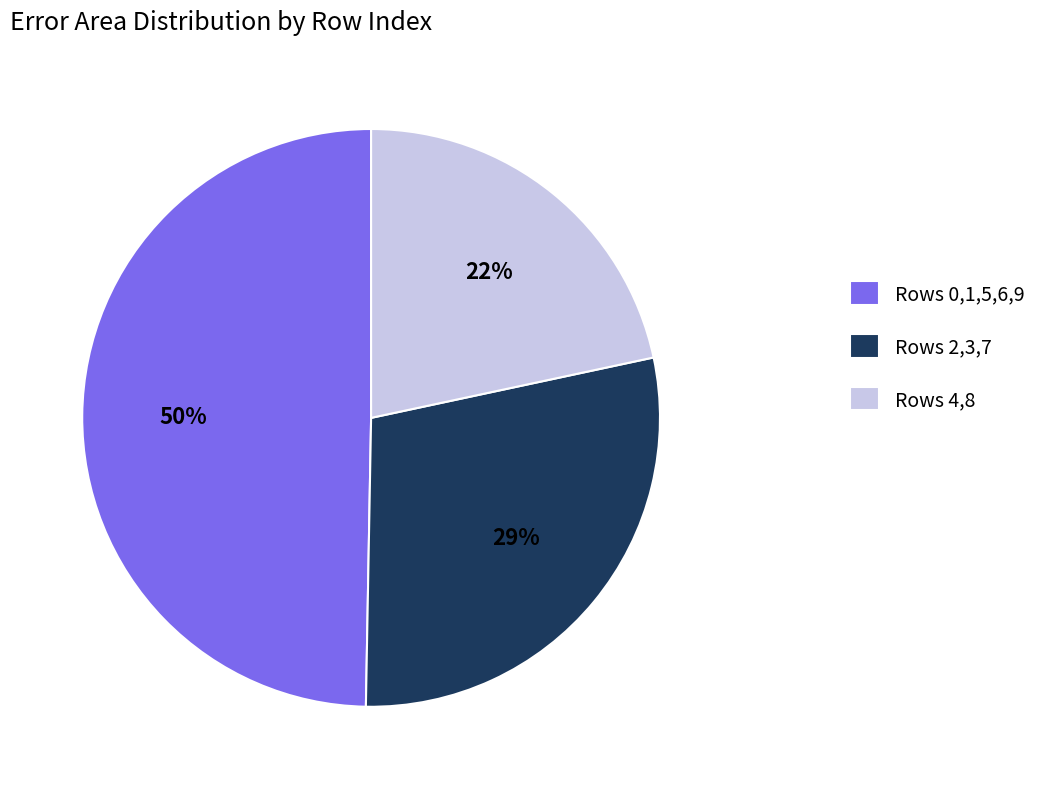

What percentage is the Rows 0,1,5,6,9 slice, to the nearest percent?

50%